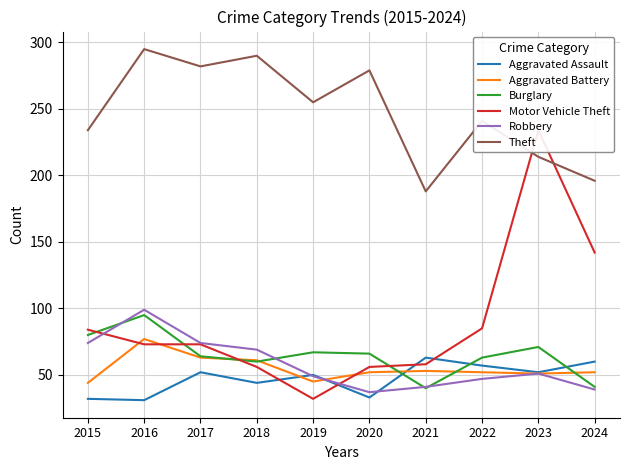

What value does the Aggravated Assault series have at 2023, to the nearest 5?

50